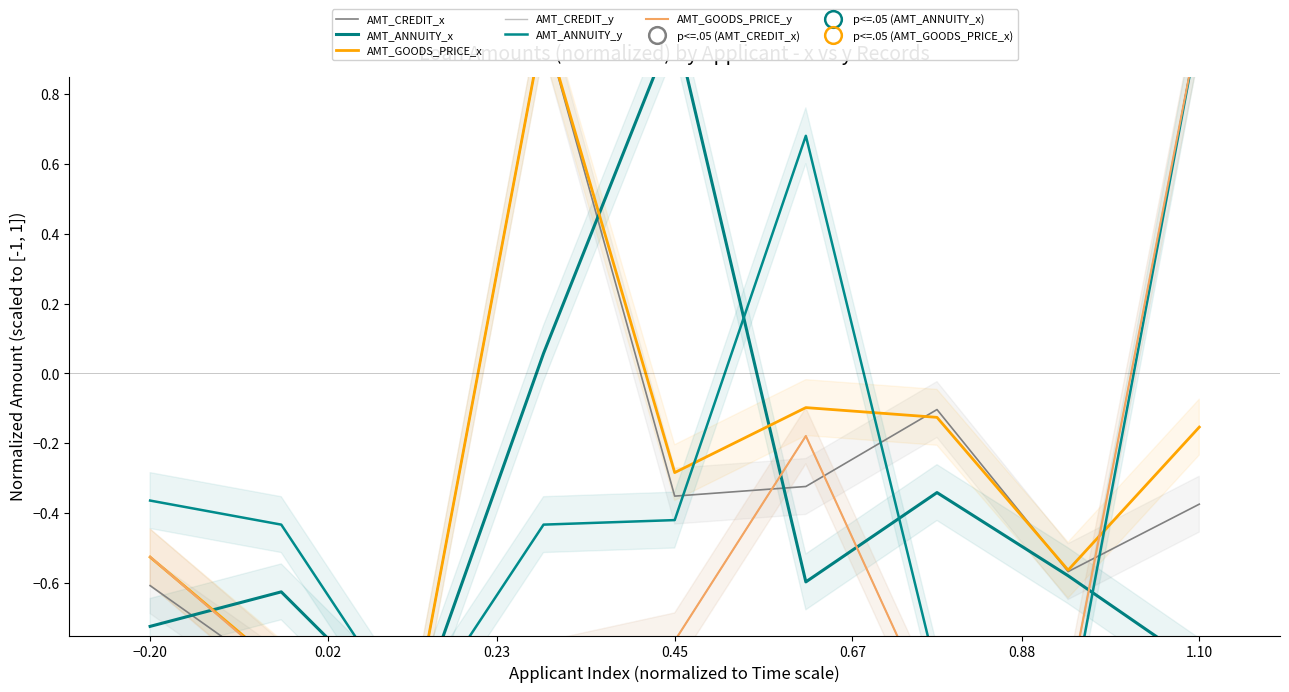

What is the average value of the AMT_GOODS_PRICE_y series?

-0.6